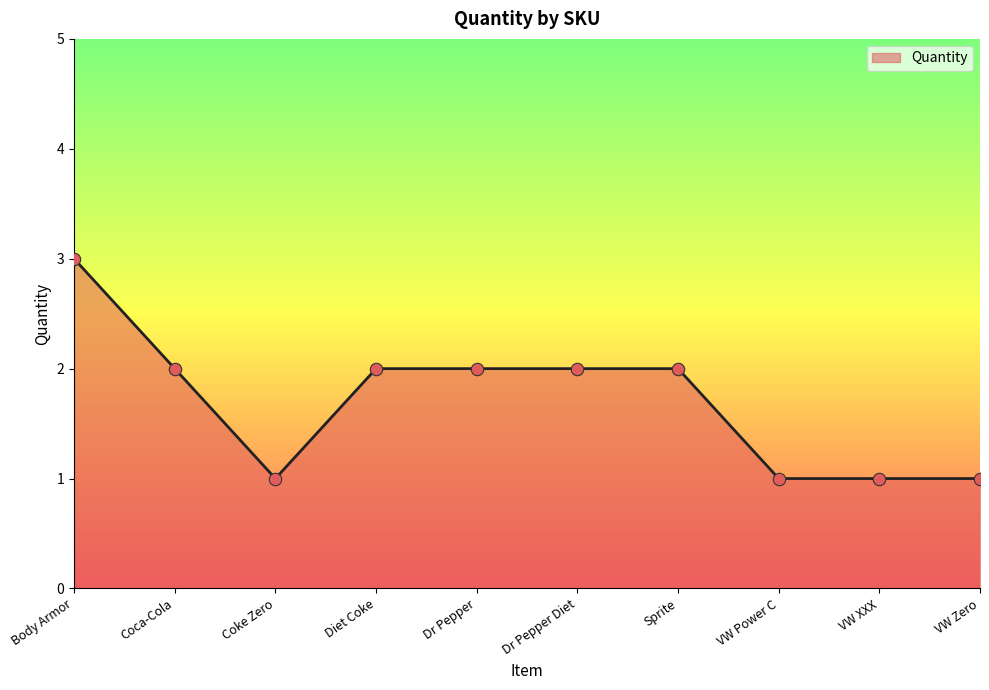

What is the ratio of the value at Body Armor to the value at Sprite?

1.5